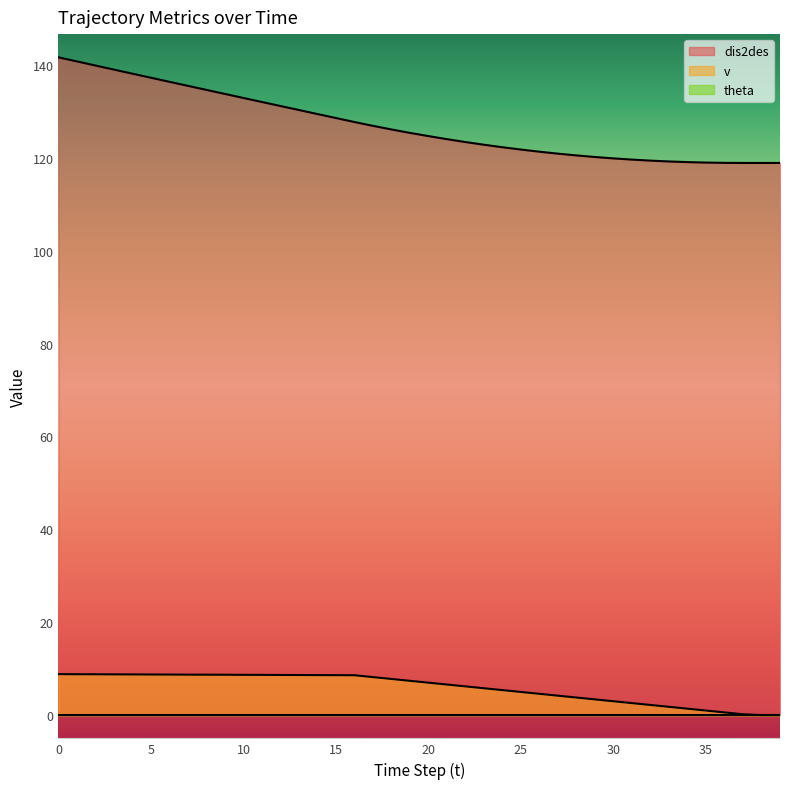

True or false: v and dis2des intersect in this chart.

False